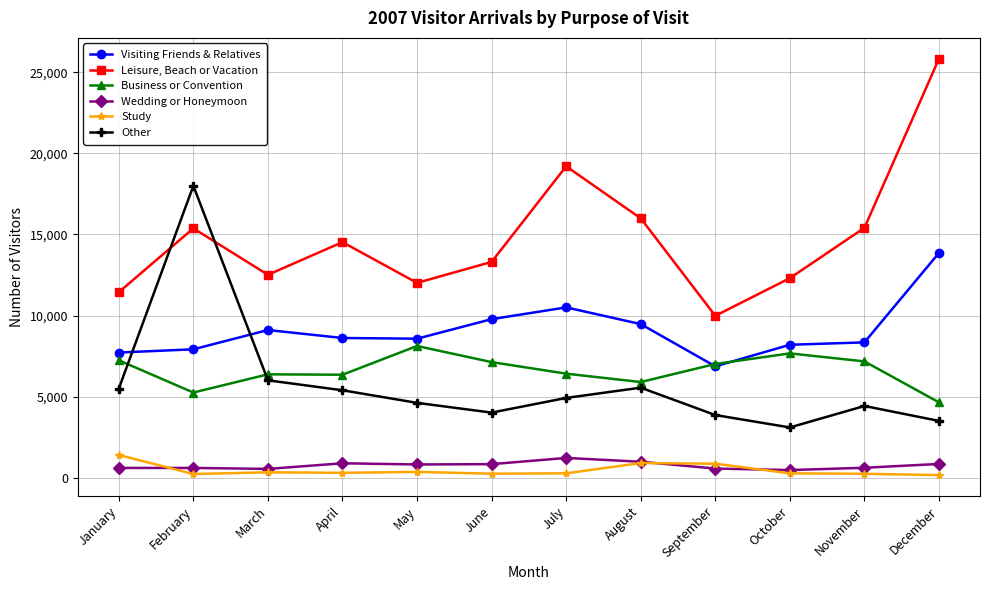

Where is Leisure, Beach or Vacation nearest to the value 17914?

July